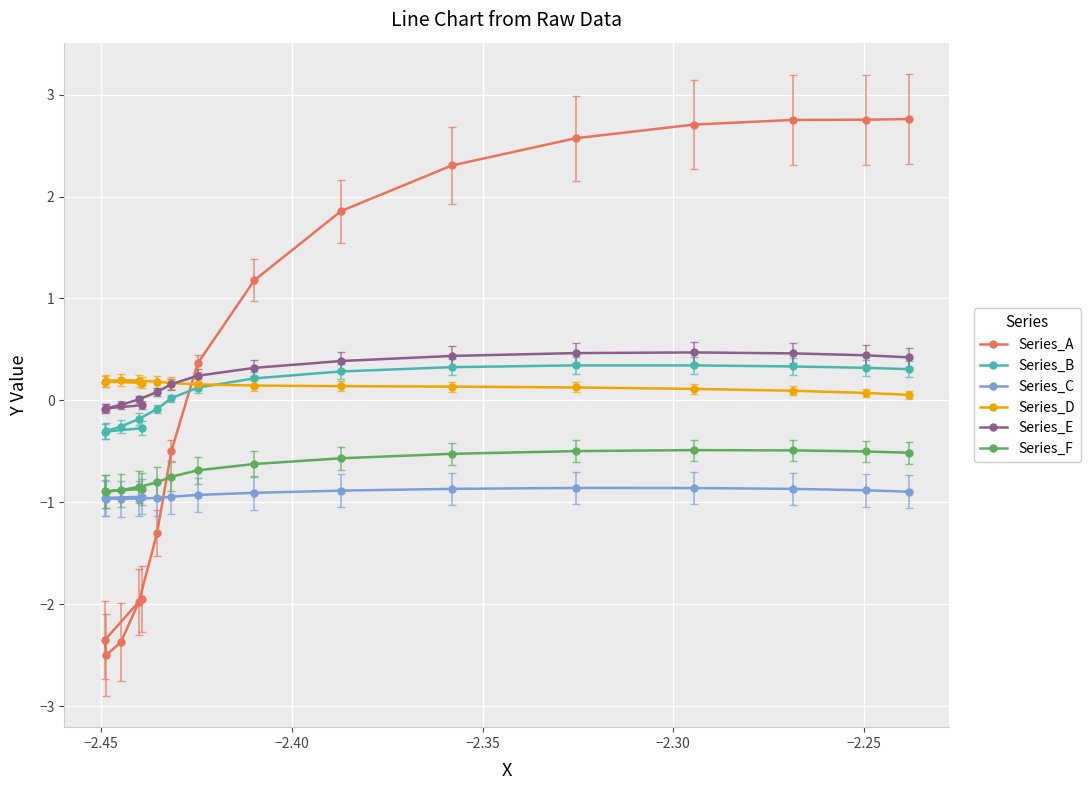

Which series has the widest spread of values?

Series_A